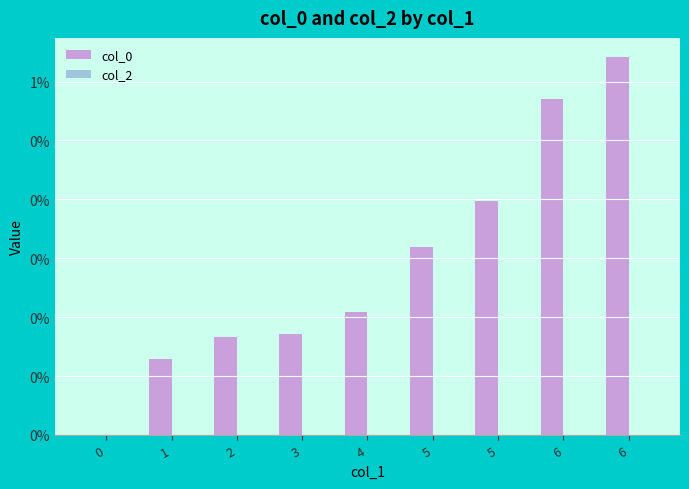

Reading right to left, extract all data points from this chart.

col_0: 6=0.6	6=0.6	5=0.4	5=0.3	4=0.2	3=0.2	2=0.2	1=0.1	0=0.0
col_2: 6=0.0	6=0.0	5=0.0	5=0.0	4=0.0	3=0.0	2=0.0	1=0.0	0=0.0